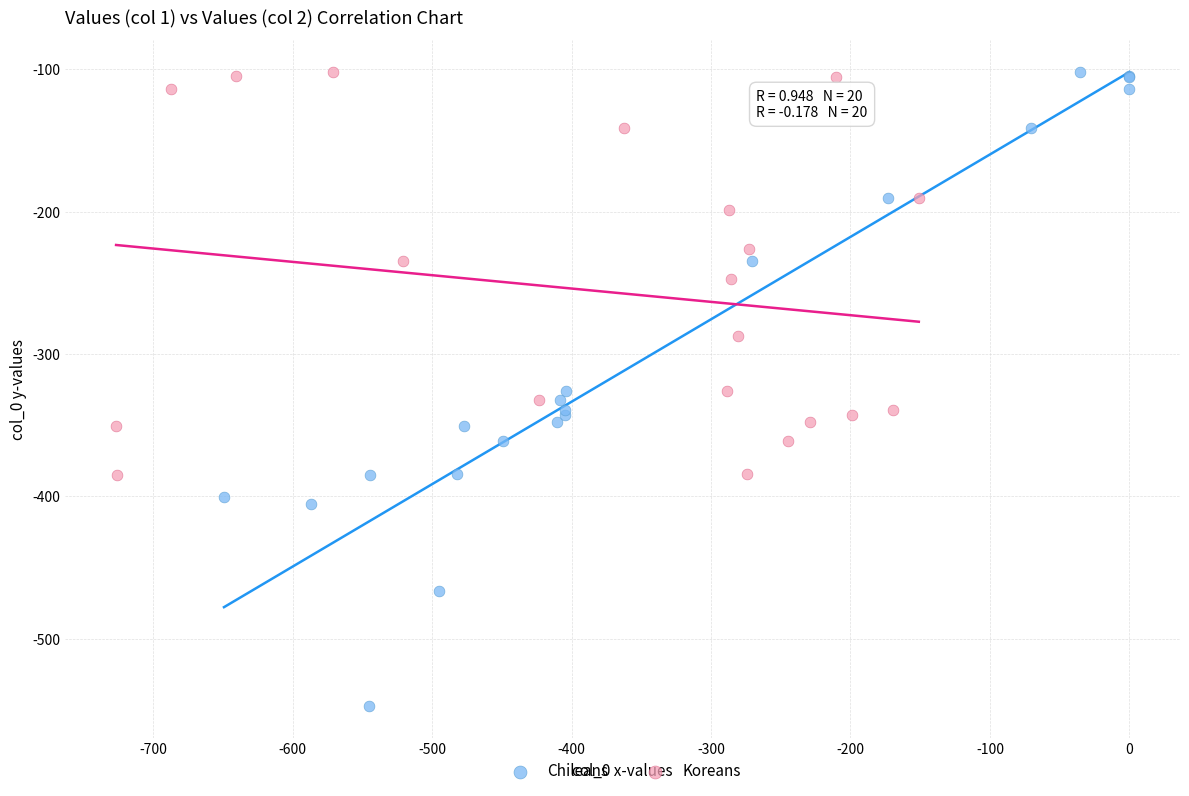

Which series contains the lowest Y value?

Chileans